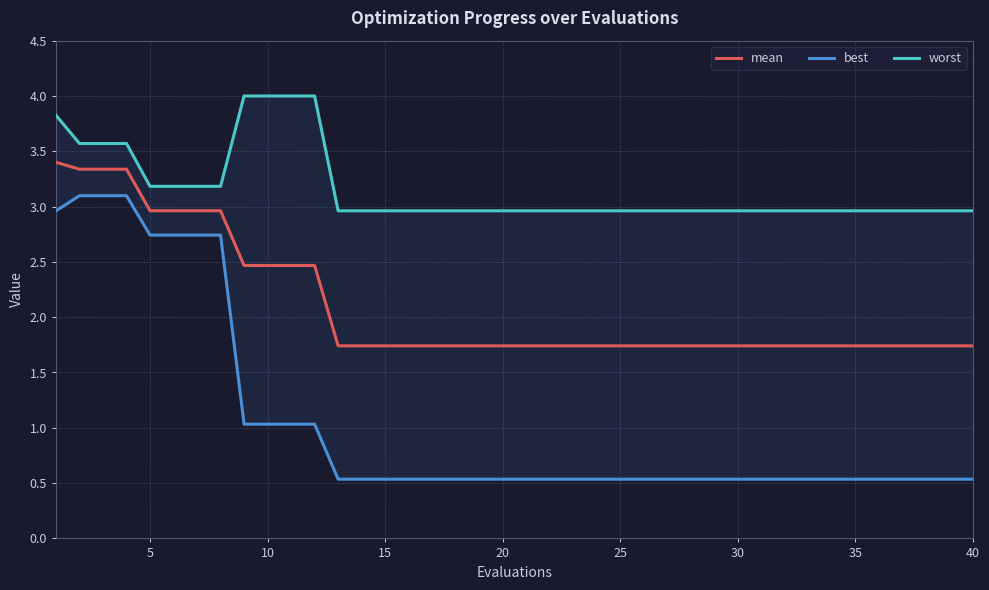

The value of mean at 40 is 2.5. True or false?

False